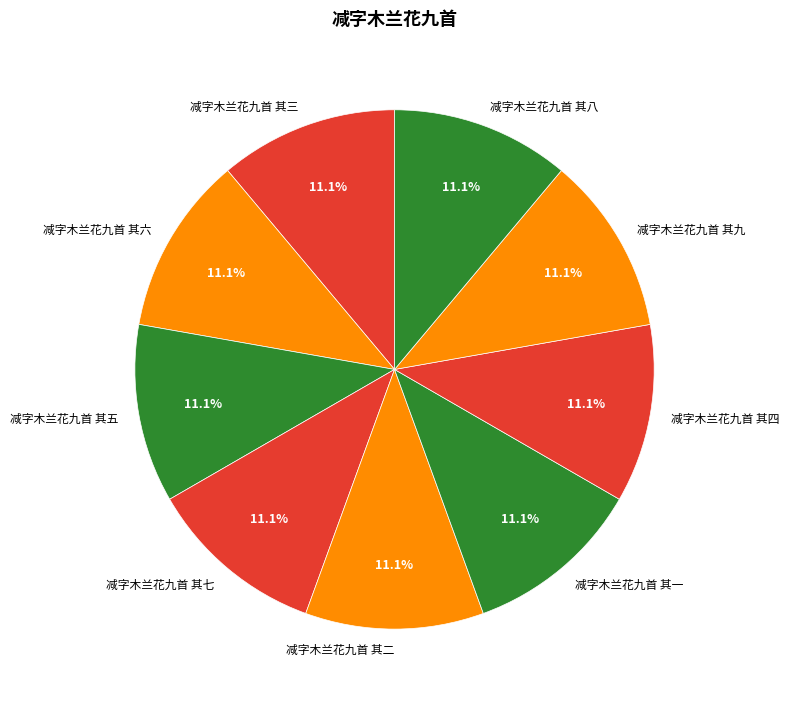

Do 减字木兰花九首 其八 and 减字木兰花九首 其七 together represent more than half of the pie?

No